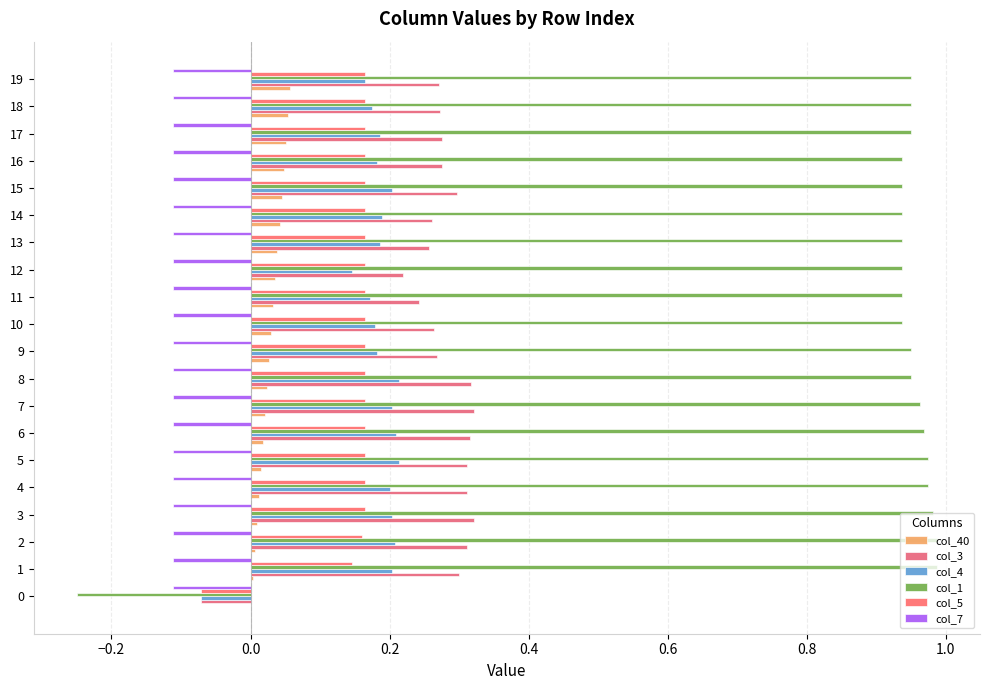

Count the number of categories in the chart.

20